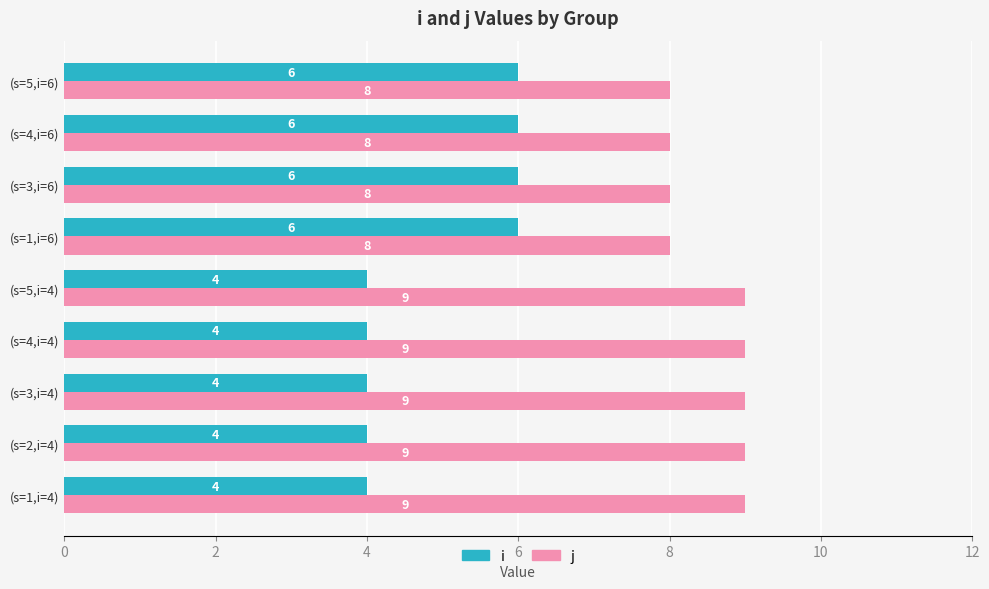

Which series has the largest total across all categories?

j